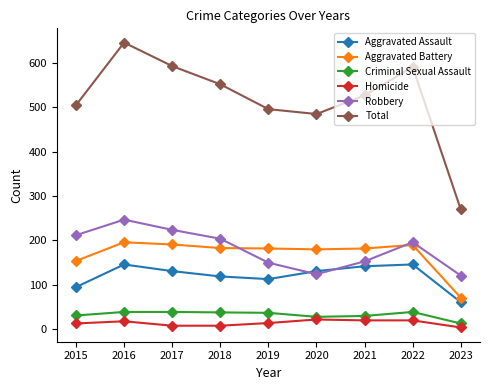

At how many categories does at least one series exceed 74?

9